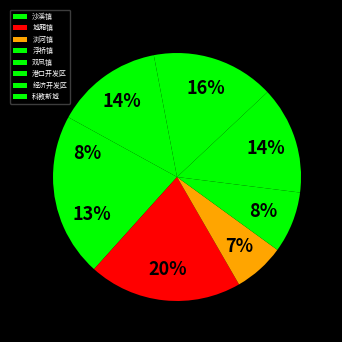

Is it true that 双凤镇 is 28% of the pie?

False